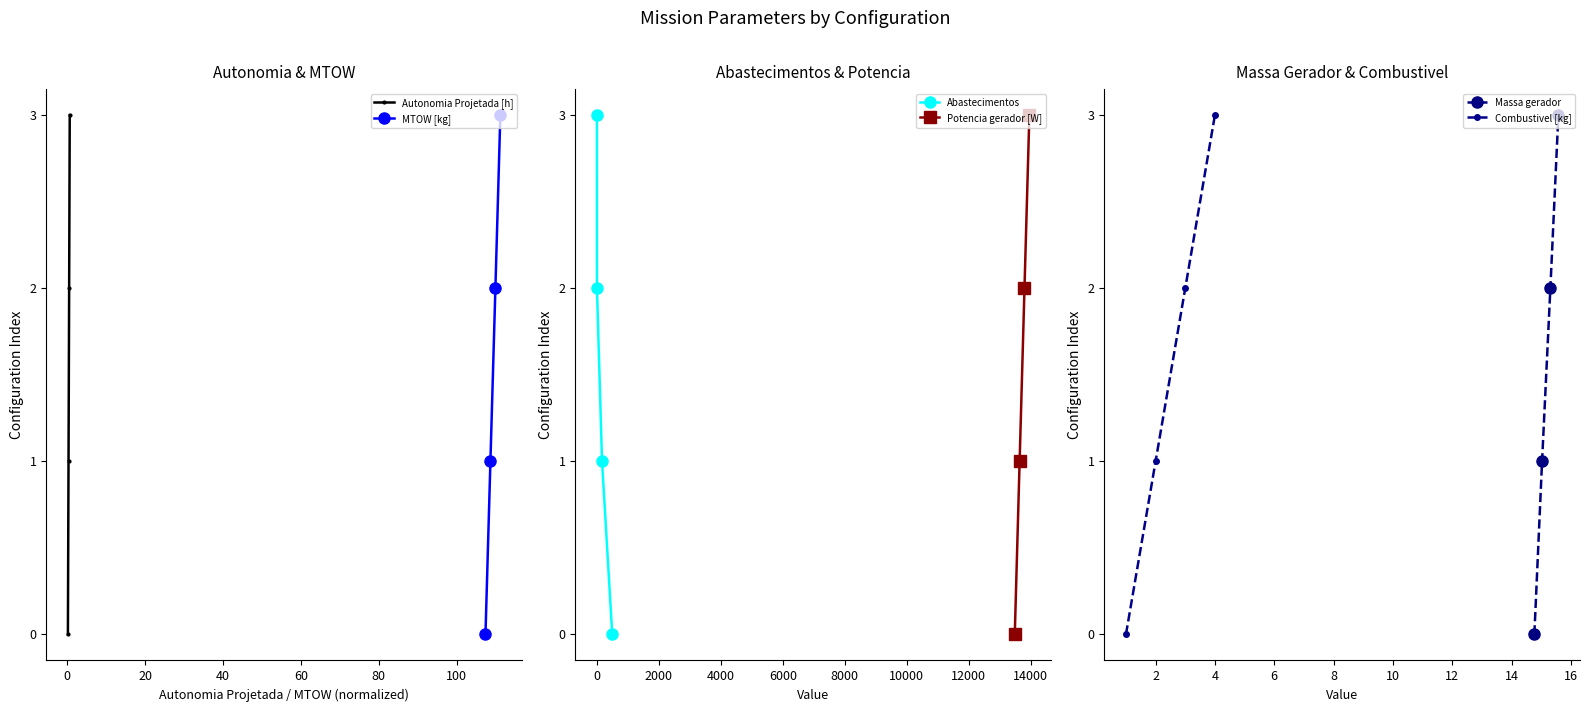

How many positive values does the Autonomia Projetada [h] series have?

3